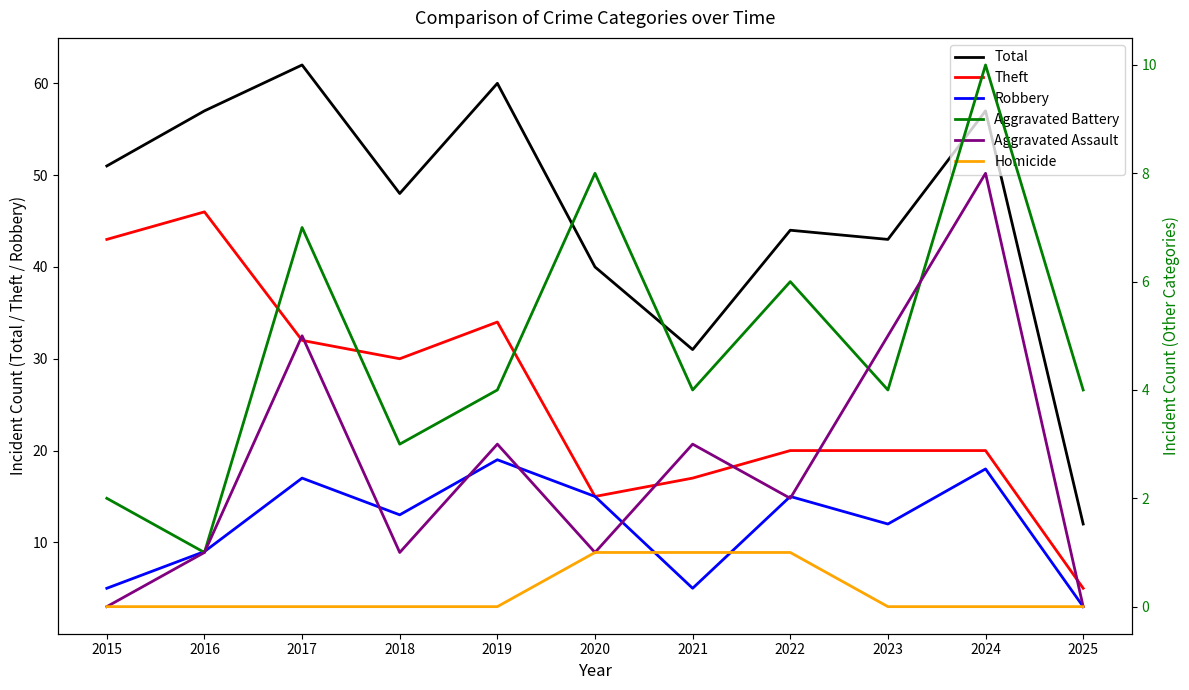

Count the Homicide values in the range 0 to 1.

11